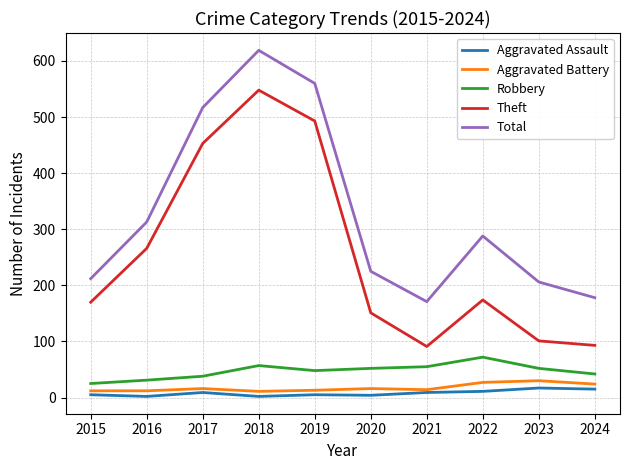

How many lines are shown in the chart?

5